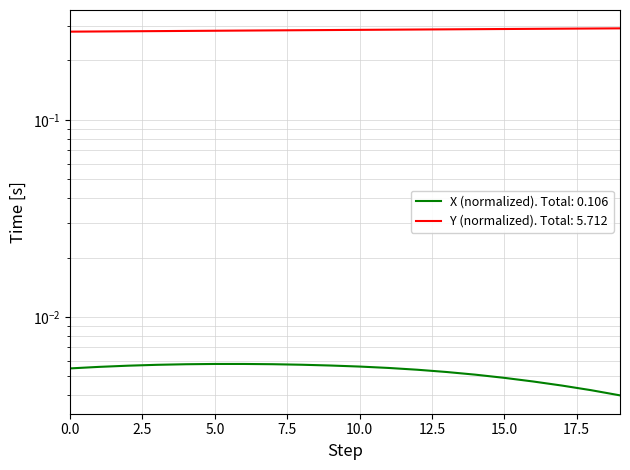

Which series has the widest spread of values?

Y